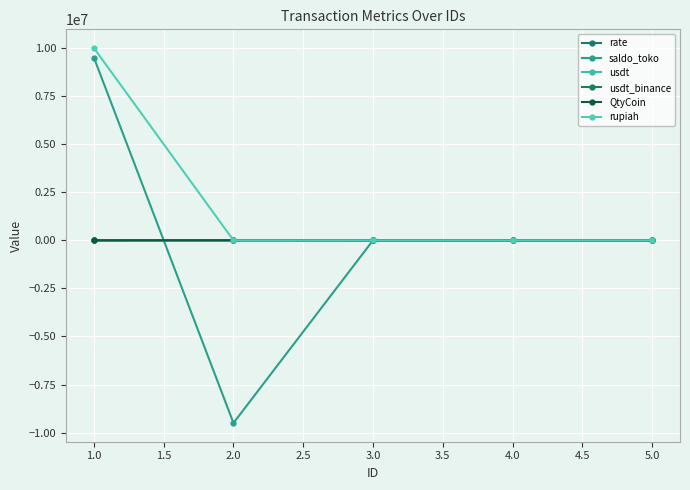

Which series ends up on top after the final intersection of rupiah and usdt?

rupiah